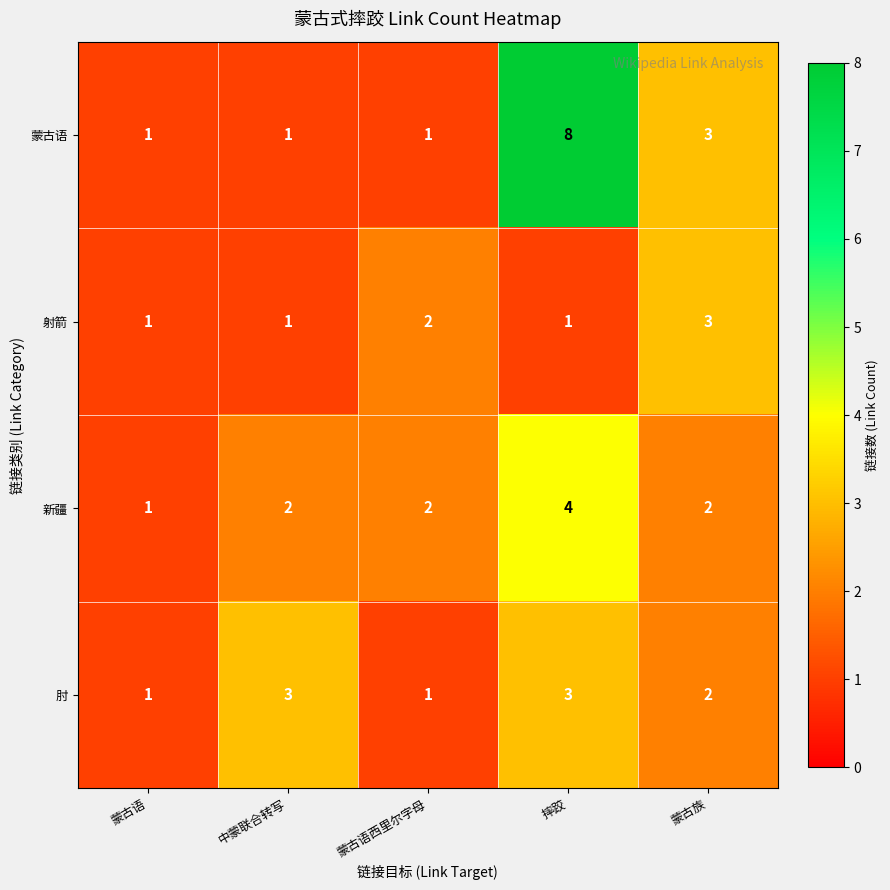

At which label is 蒙古语 closest to 4?

蒙古族